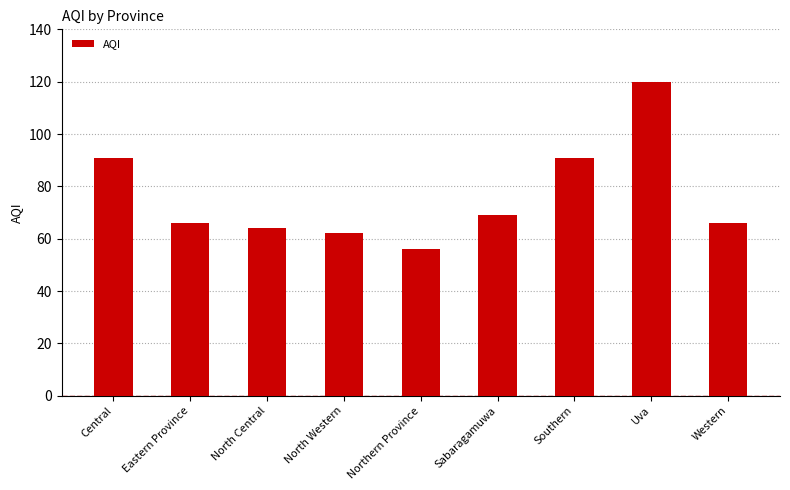

Does the chart contain stacked bars?

No